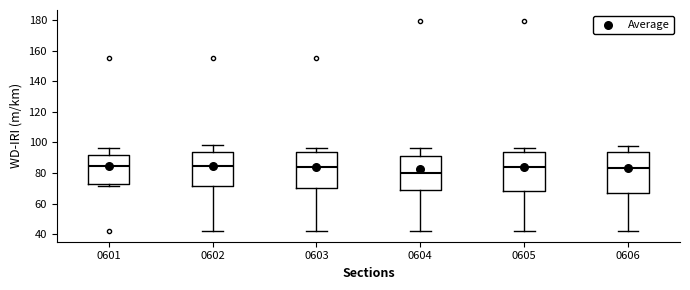

Reading left to right, read every box against the y-axis: the position of its median line, the range the box covers, and the ends of its whiskers. The values are not printed on the chart, so give them approximately, as read against the axis.

0601: median 84, box 72 to 92, whiskers 72 (just below the box's lower edge) to 96
0602: median 84, box 72 to 94, whiskers 42 to 98
0603: median 84, box 70 to 94, whiskers 42 to 96
0604: median 80, box 70 to 90, whiskers 42 to 96
0605: median 84, box 68 to 94, whiskers 42 to 96
0606: median 84, box 66 to 94, whiskers 42 to 98